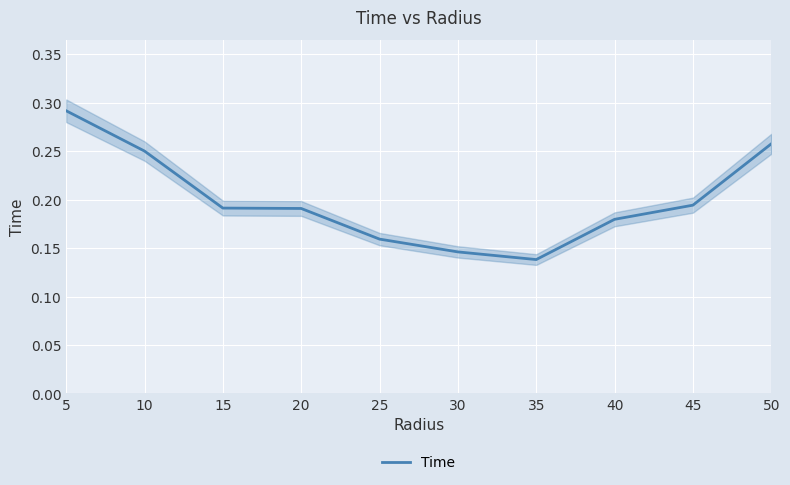

What is the value of the 5th point from the left?

0.2